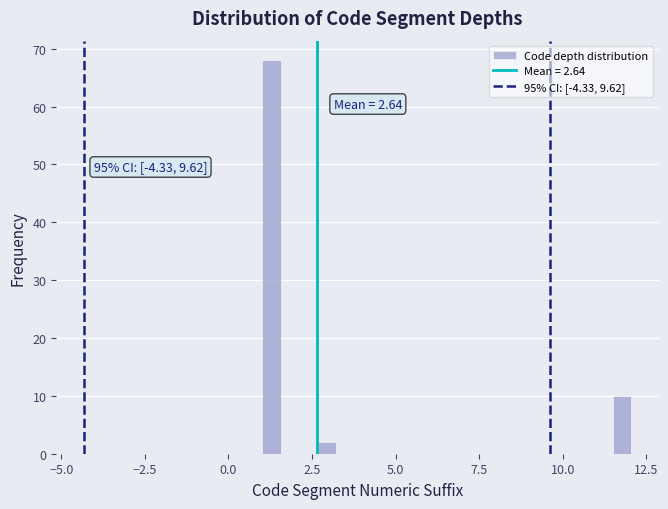

Around what value on the x-axis is the tallest bar? Give the approximate position of its centre, as read against the axis.

1.5